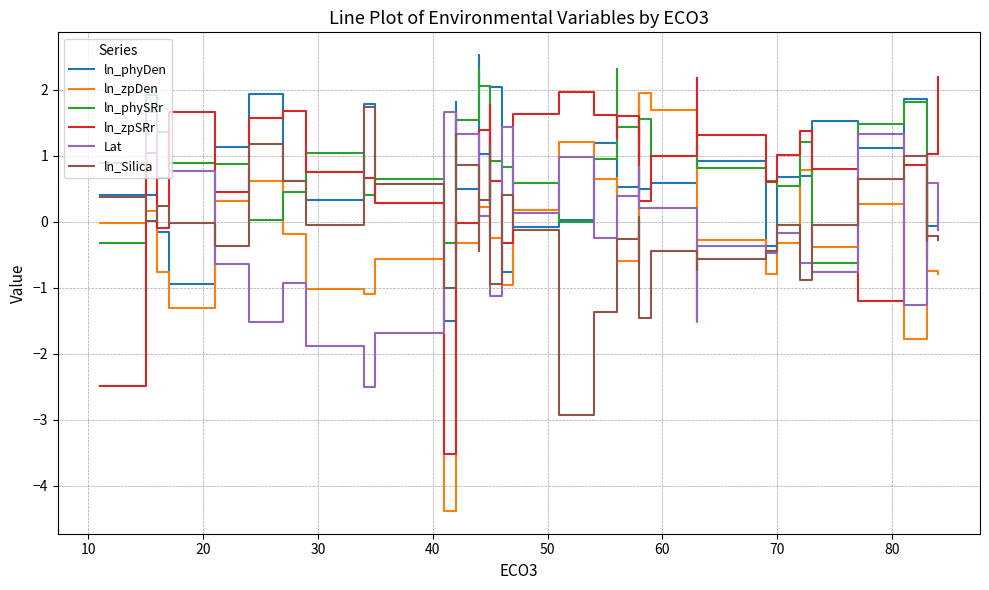

What is the label of the 36th point from the right?

40